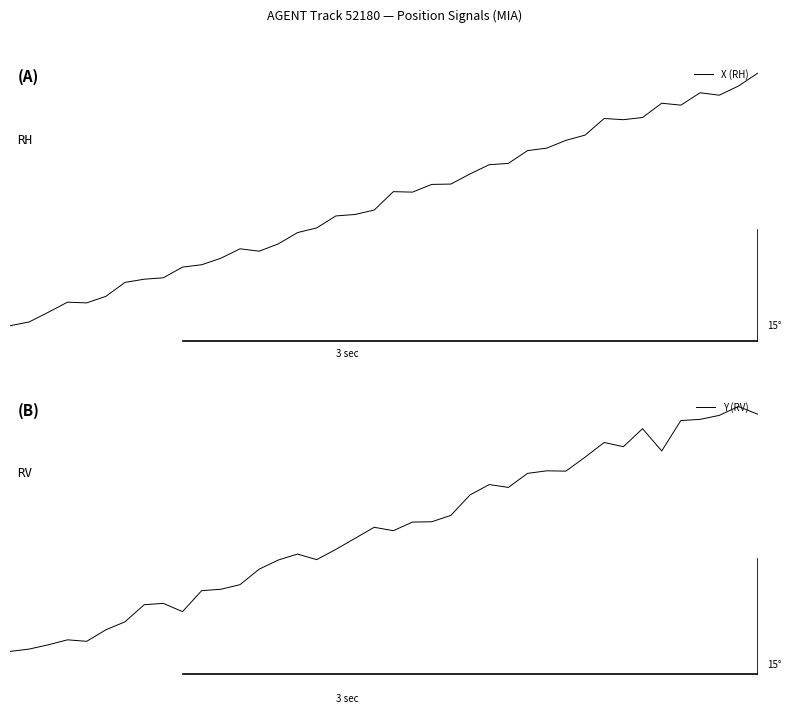

How many interior local valleys does the Y (RV) series have?

8